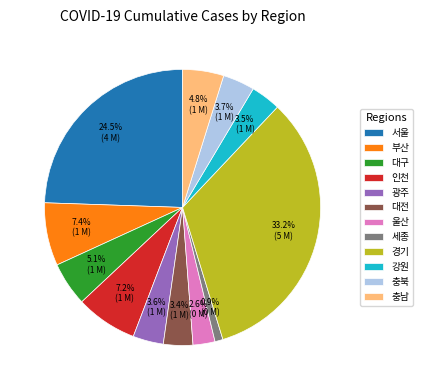

Which slice is the largest?

경기